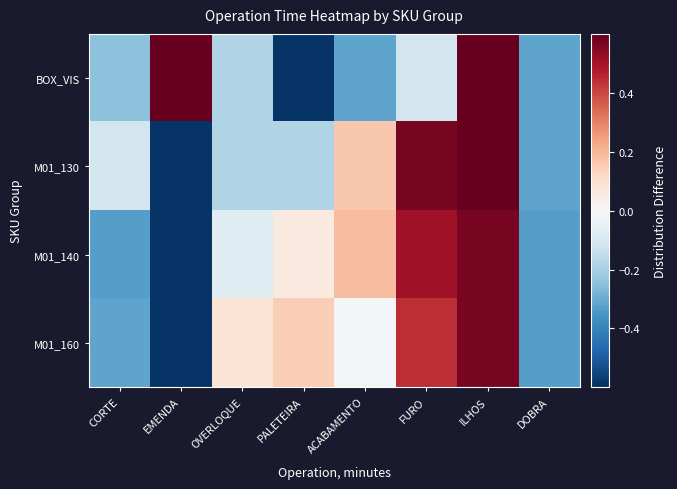

How many series are shown in this chart?

4